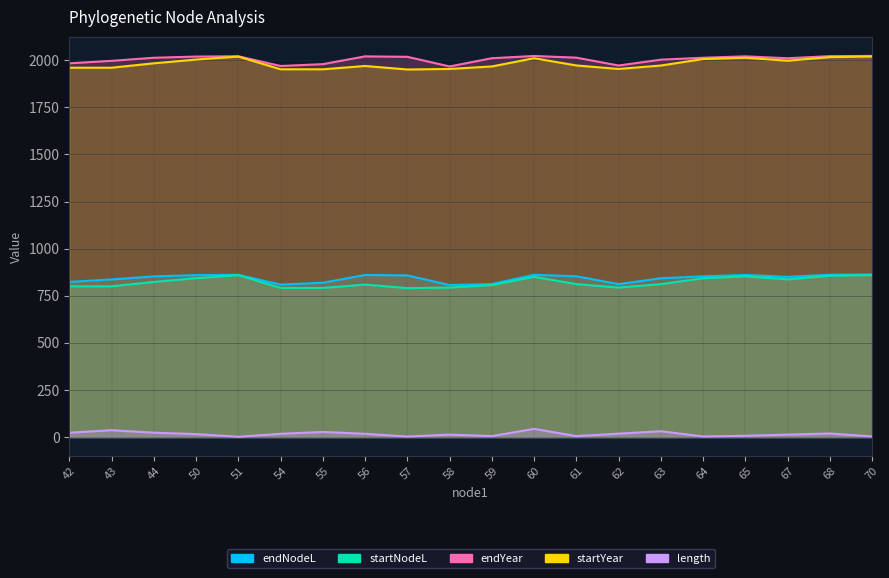

At which category does endNodeL reach its first local peak?

51